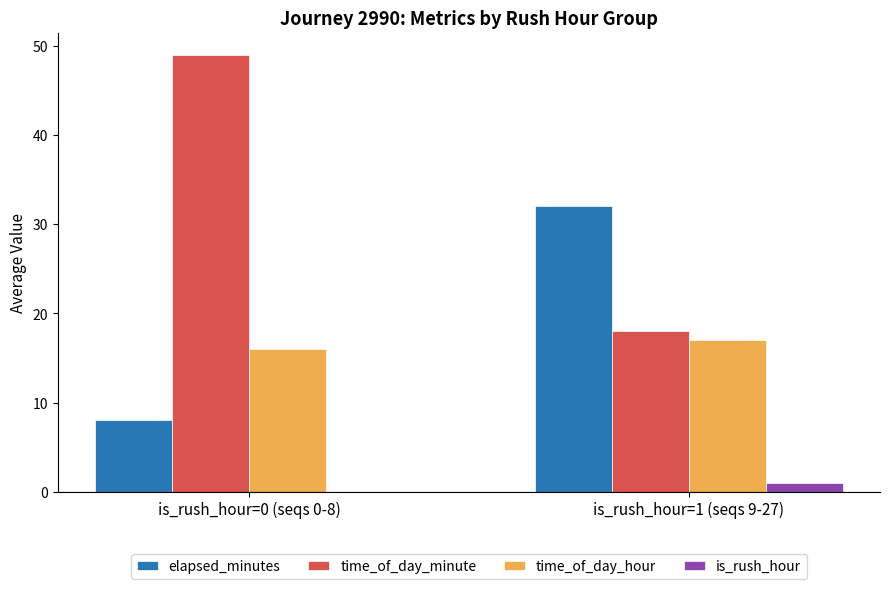

How many positive values does the is_rush_hour series have?

1